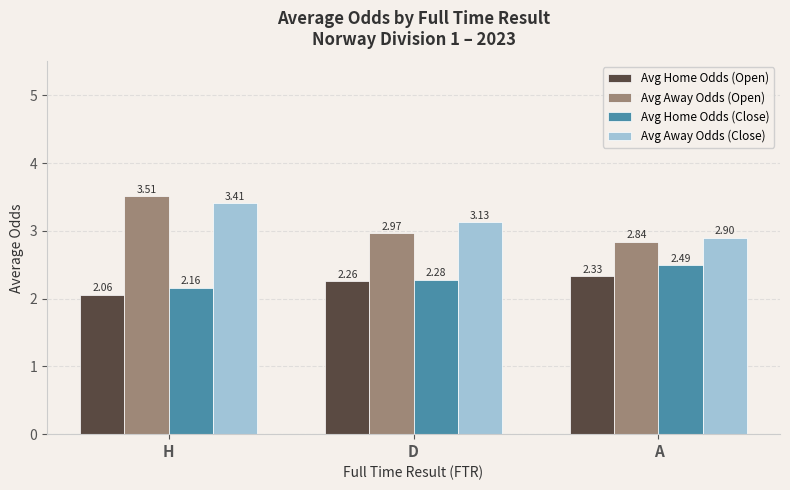

List the series in order of their peak value, highest first.

Avg Away Odds (Open), Avg Away Odds (Close), Avg Home Odds (Close), Avg Home Odds (Open)